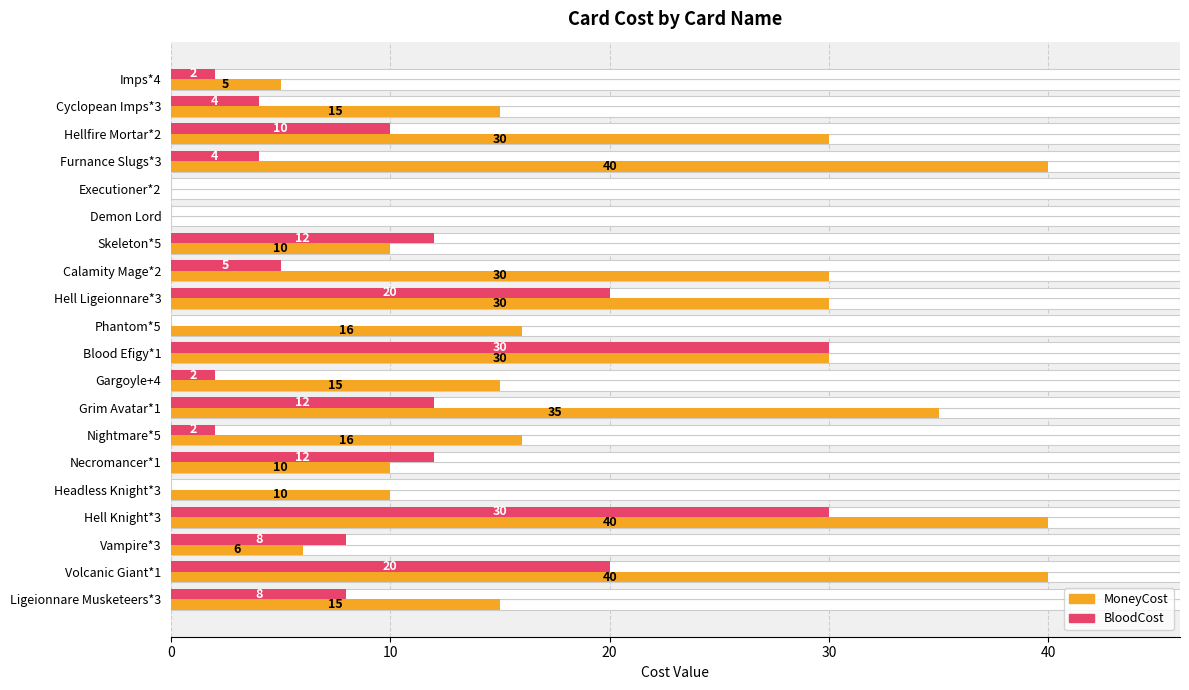

Rank the series by their maximum value, from highest to lowest.

MoneyCost, BloodCost